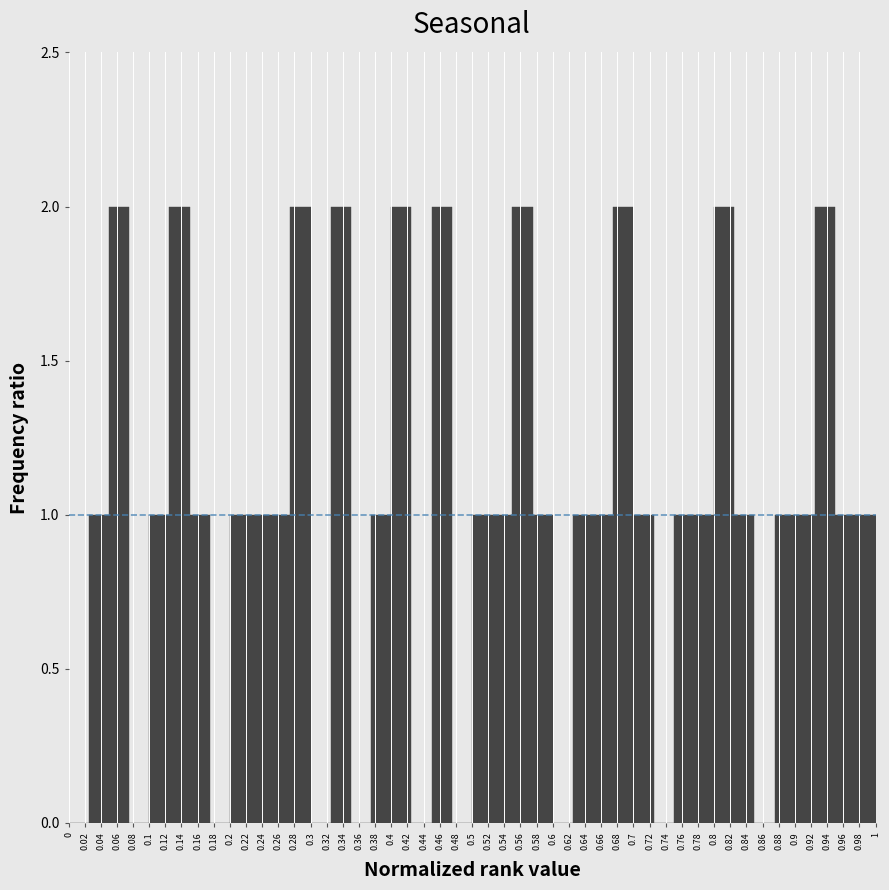

Reading left to right, transcribe this chart: for each bar, give the range it covers on the x-axis and its height. The values are not printed on the chart, so give them approximately, as read against the axis.

0.000 to 0.025: 0
0.025 to 0.050: 1
0.050 to 0.075: 2
0.075 to 0.100: 0
0.100 to 0.125: 1
0.125 to 0.150: 2
0.150 to 0.175: 1
0.175 to 0.200: 0
0.200 to 0.225: 1
0.225 to 0.250: 1
0.250 to 0.275: 1
0.275 to 0.300: 2
0.300 to 0.325: 0
0.325 to 0.350: 2
0.350 to 0.375: 0
0.375 to 0.400: 1
0.400 to 0.425: 2
0.425 to 0.450: 0
0.450 to 0.475: 2
0.475 to 0.500: 0
0.500 to 0.525: 1
0.525 to 0.550: 1
0.550 to 0.575: 2
0.575 to 0.600: 1
0.600 to 0.625: 0
0.625 to 0.650: 1
0.650 to 0.675: 1
0.675 to 0.700: 2
0.700 to 0.725: 1
0.725 to 0.750: 0
0.750 to 0.775: 1
0.775 to 0.800: 1
0.800 to 0.825: 2
0.825 to 0.850: 1
0.850 to 0.875: 0
0.875 to 0.900: 1
0.900 to 0.925: 1
0.925 to 0.950: 2
0.950 to 0.975: 1
0.975 to 1.000: 1